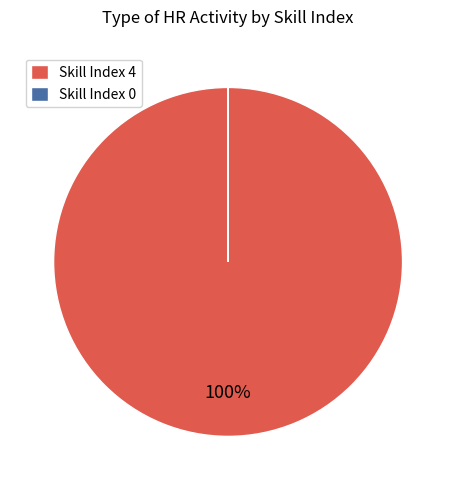

To the nearest percent, what is the difference between the largest and smallest slice percentages?

100%